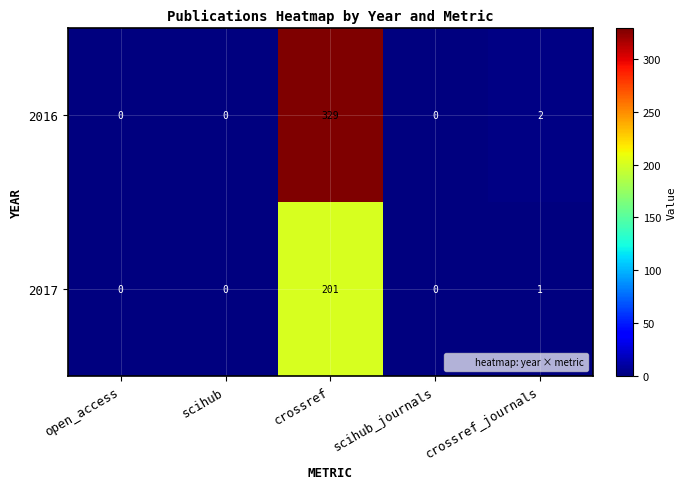

Rank the series by their maximum value, from lowest to highest.

2017, 2016